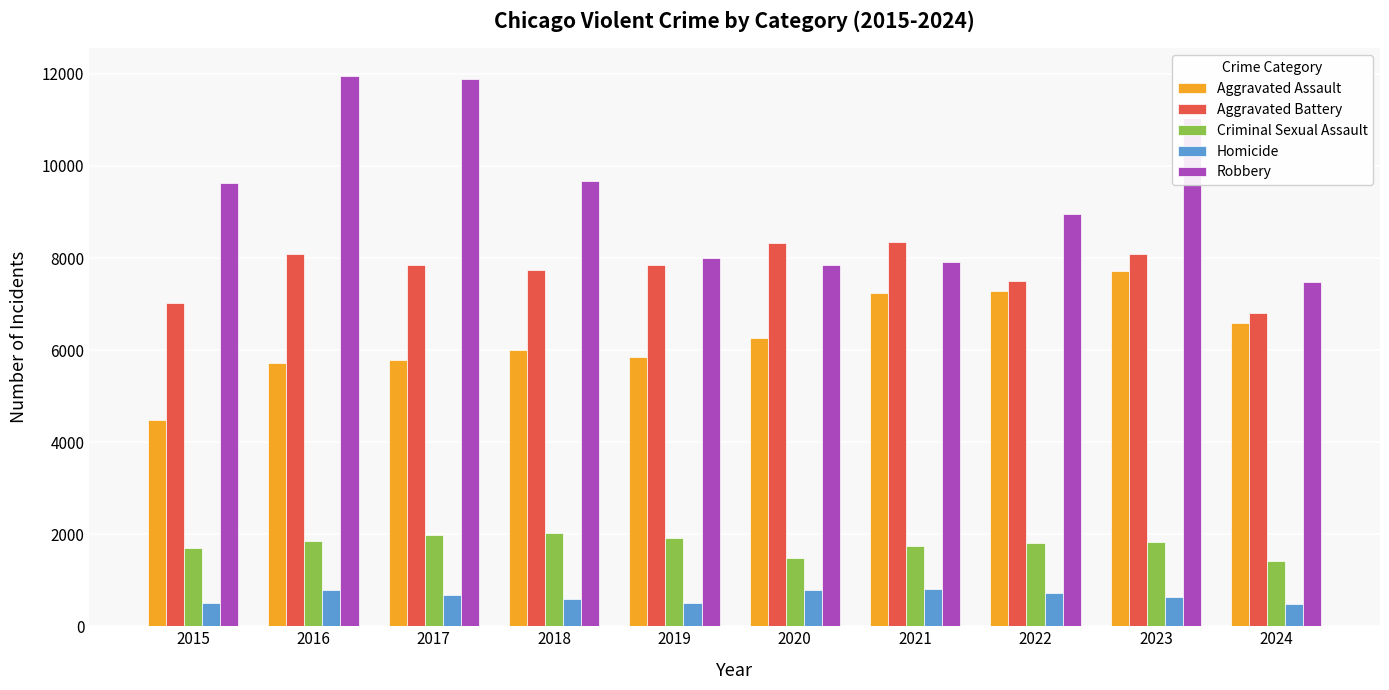

How many series are shown in this chart?

5